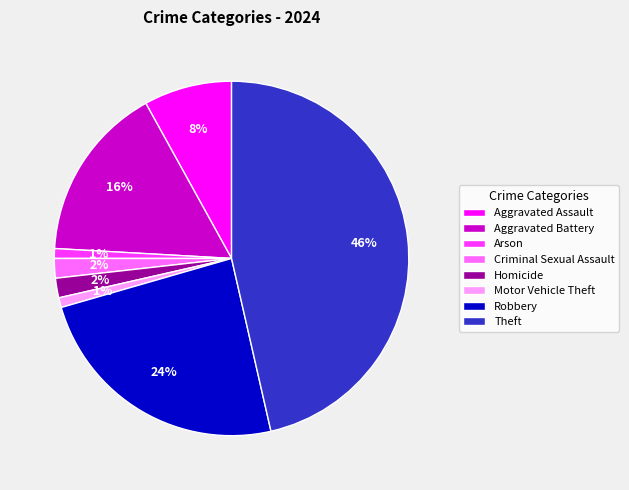

Count the number of slices in the pie.

8